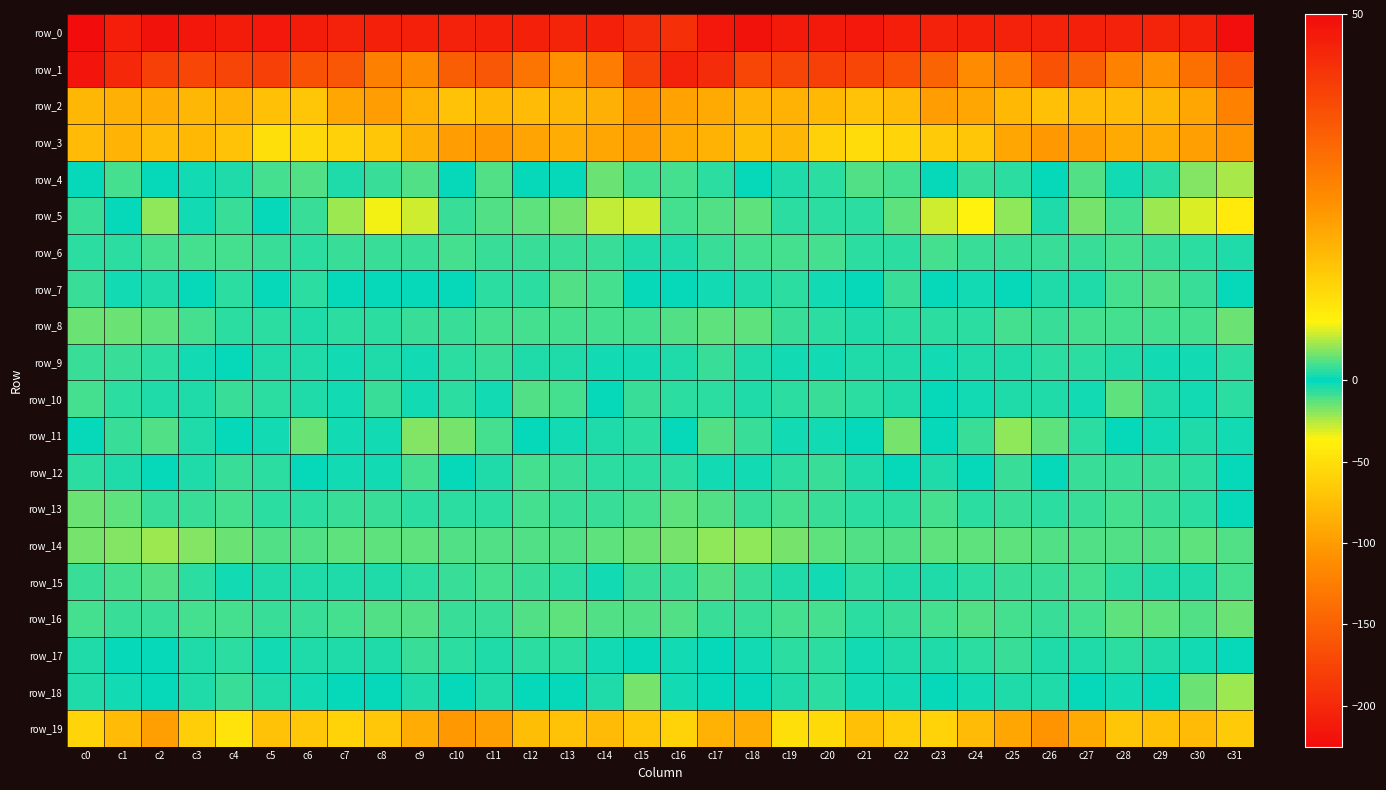

What is the spread (max minus min) of values at c5?

253.2